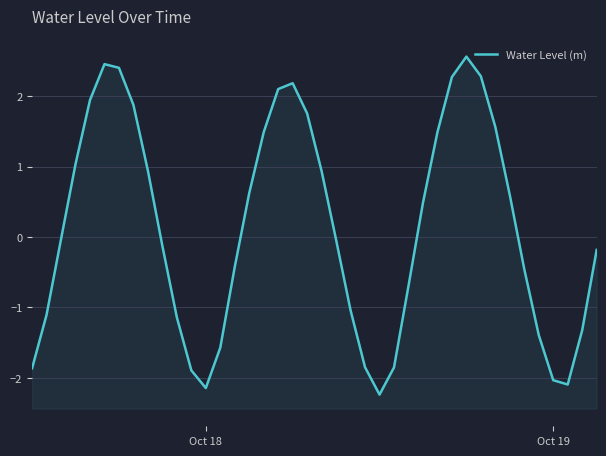

How many lines are shown in the chart?

1